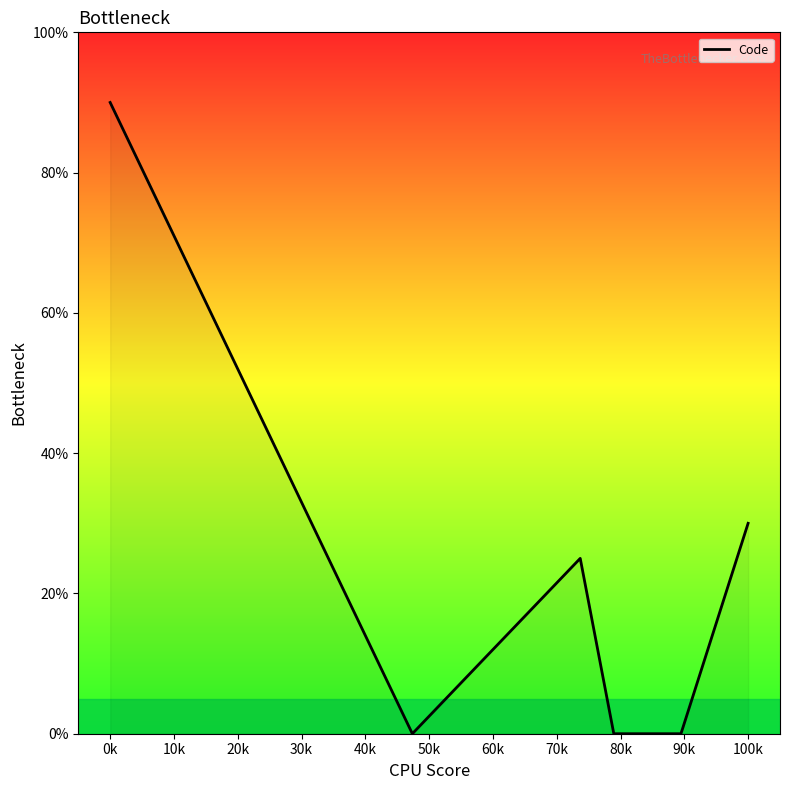

What is the greatest value displayed?

90